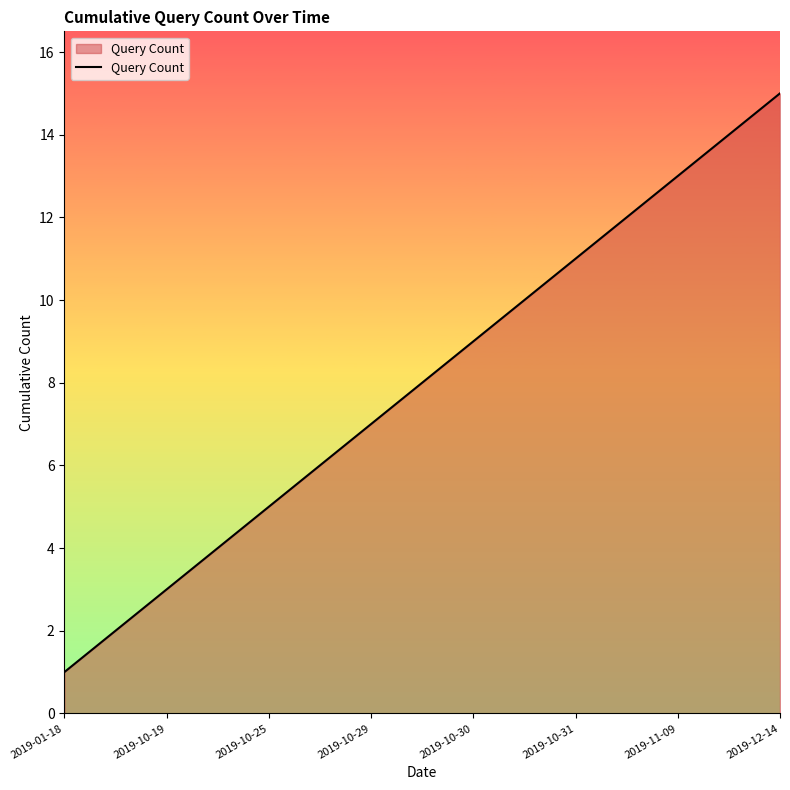

Is it true that the value at 2019-10-29 is 7?

True